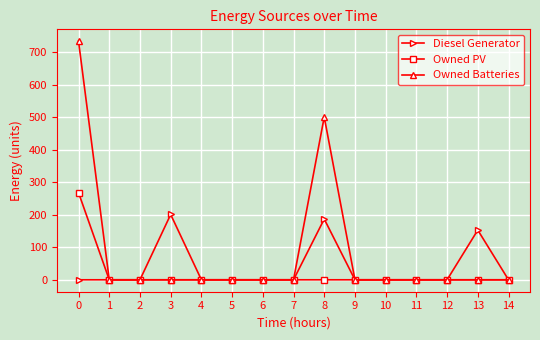

Rank the series by their maximum value, from highest to lowest.

Owned Batteries, Owned PV, Diesel Generator